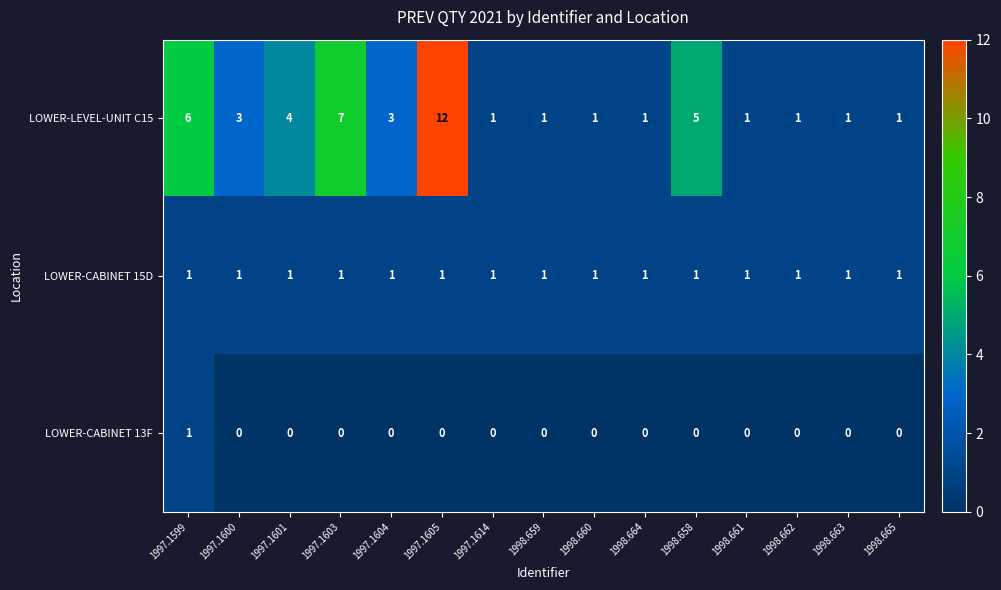

At 1997.1600, list the series in order from smallest to largest.

LOWER-CABINET 13F, LOWER-CABINET 15D, LOWER-LEVEL-UNIT C15